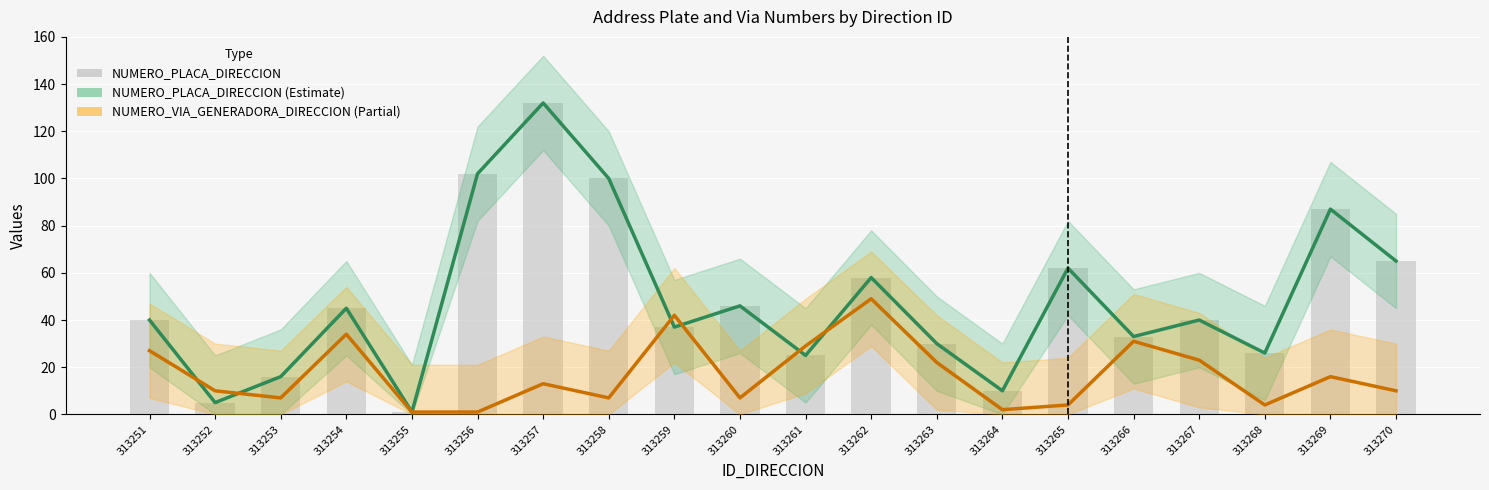

At which category is the sum across all series the highest?

313257